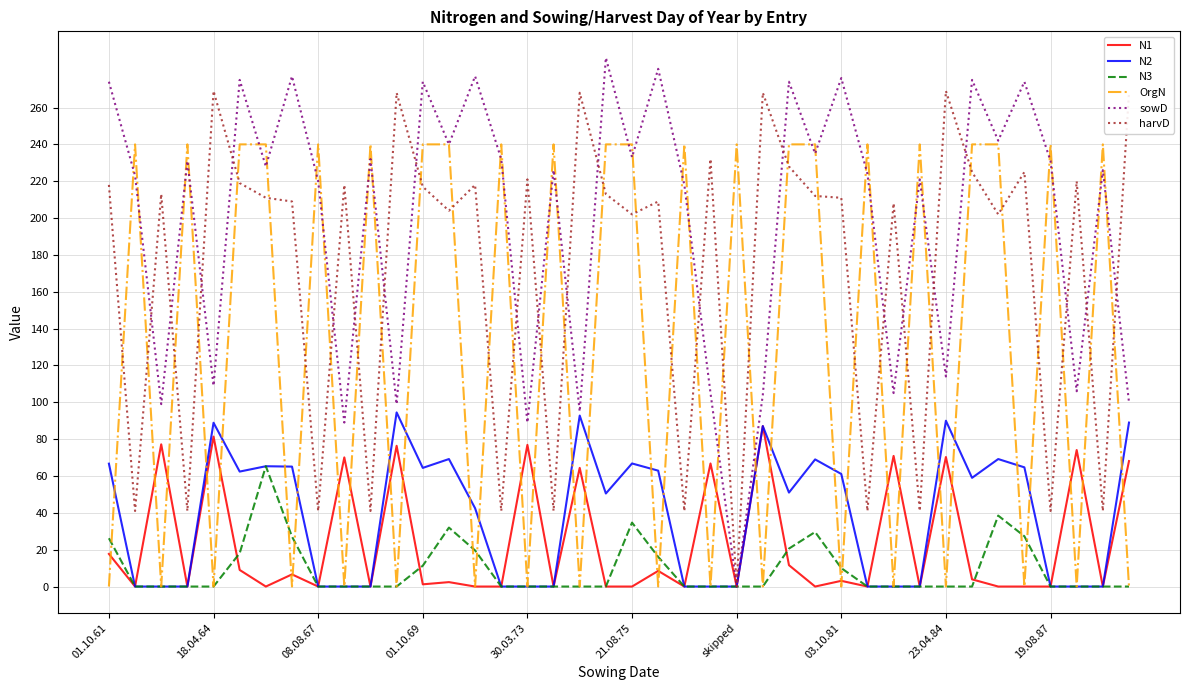

Which series has the largest total across all categories?

sowD